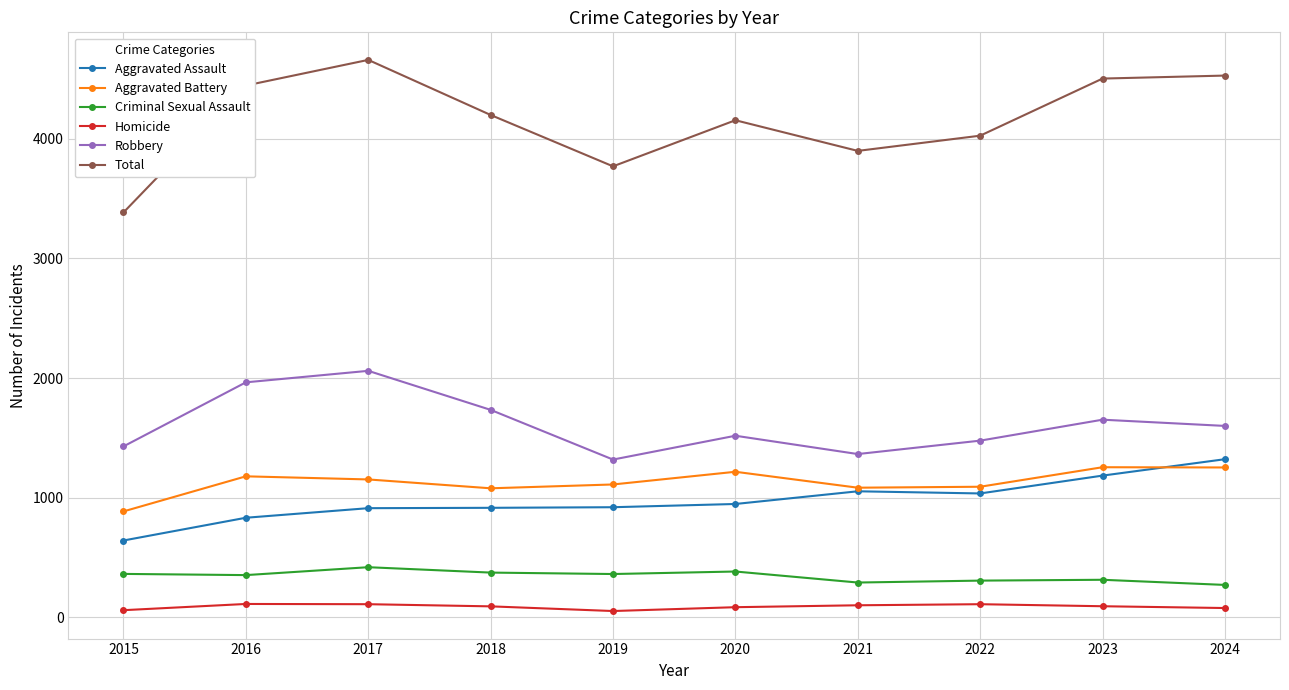

What is the total value across all series at 2021?

7794